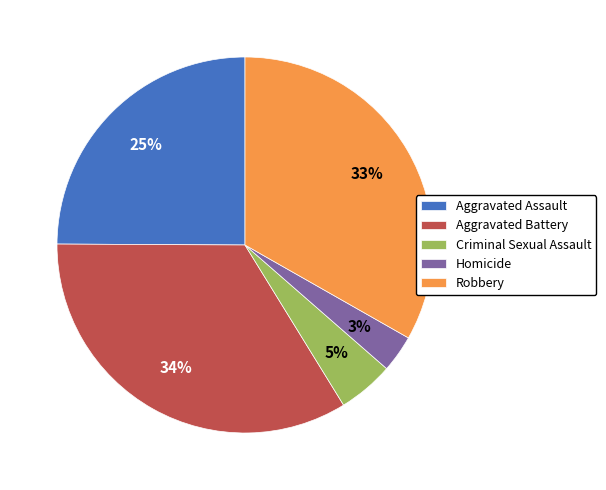

Count the number of slices in the pie.

5